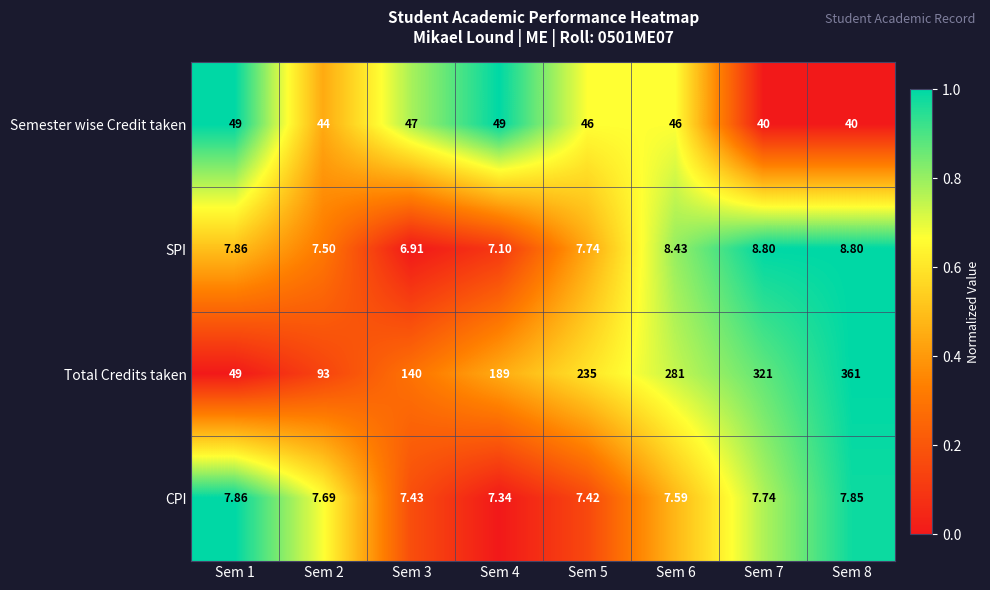

Which series has the largest range (max minus min)?

Total Credits taken